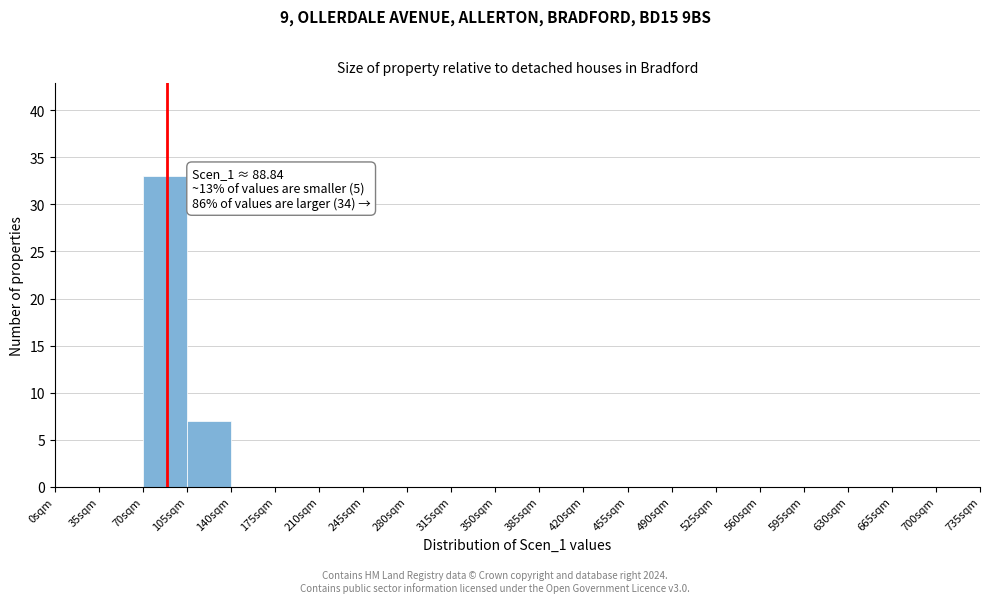

Over which range of the x-axis is the bar tallest?

70 to 105